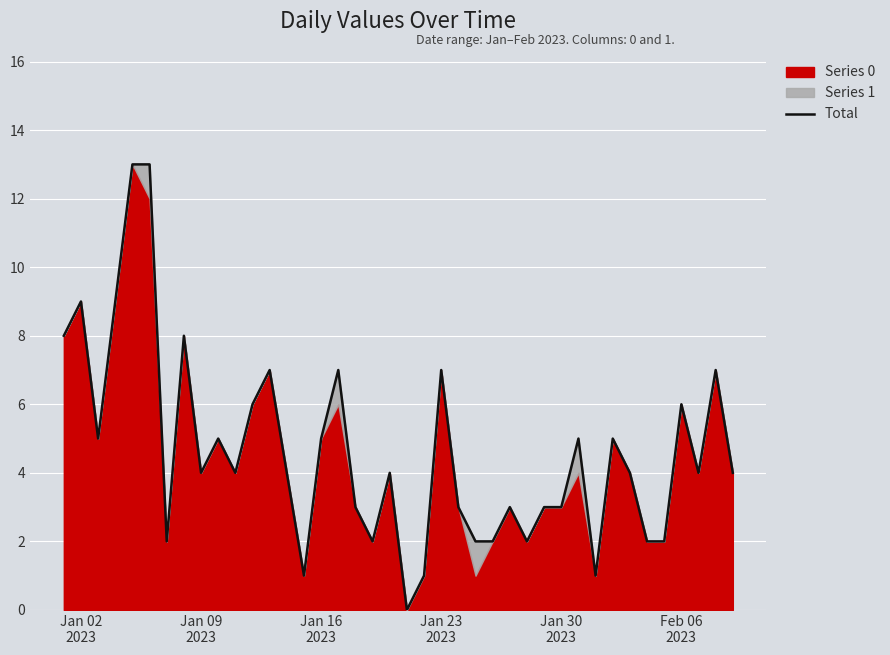

Reading left to right, list all the values displayed in this chart.

8	9	5	9	13	13	2	8	4	5	4	6	7	4	1	5	7	3	2	4	0	1	7	3	2	2	3	2	3	3	5	1	5	4	2	2	6	4	7	4